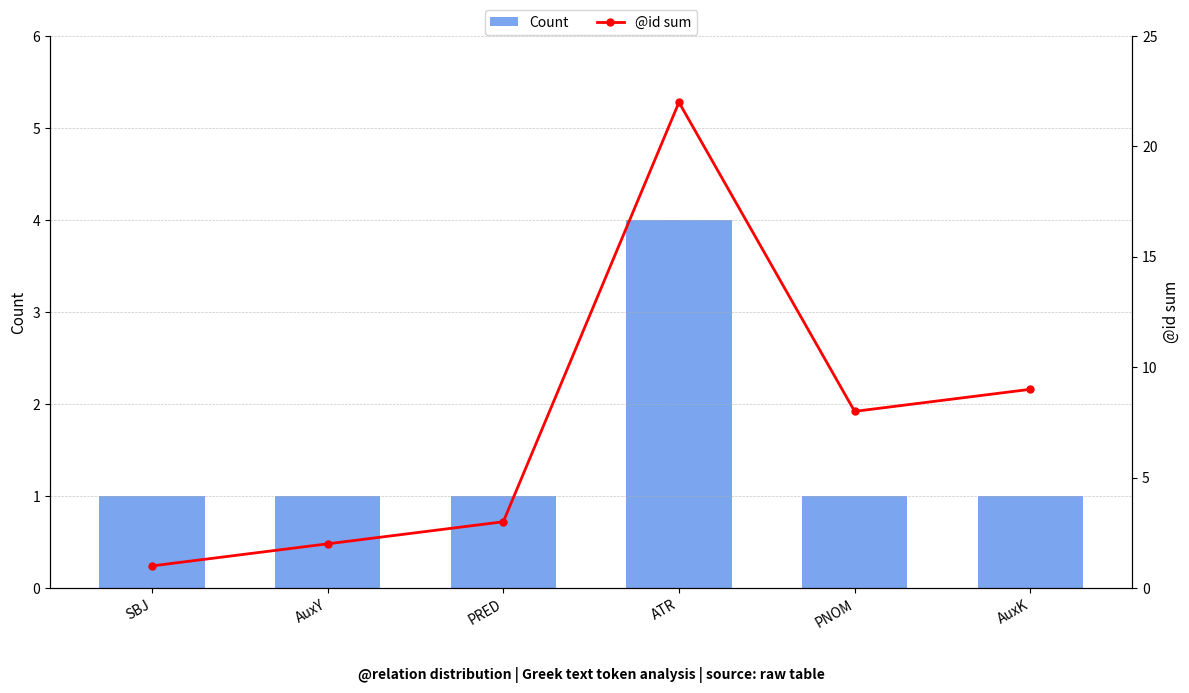

Is the value of Count at AuxK greater than the value of @id sum at AuxY?

No